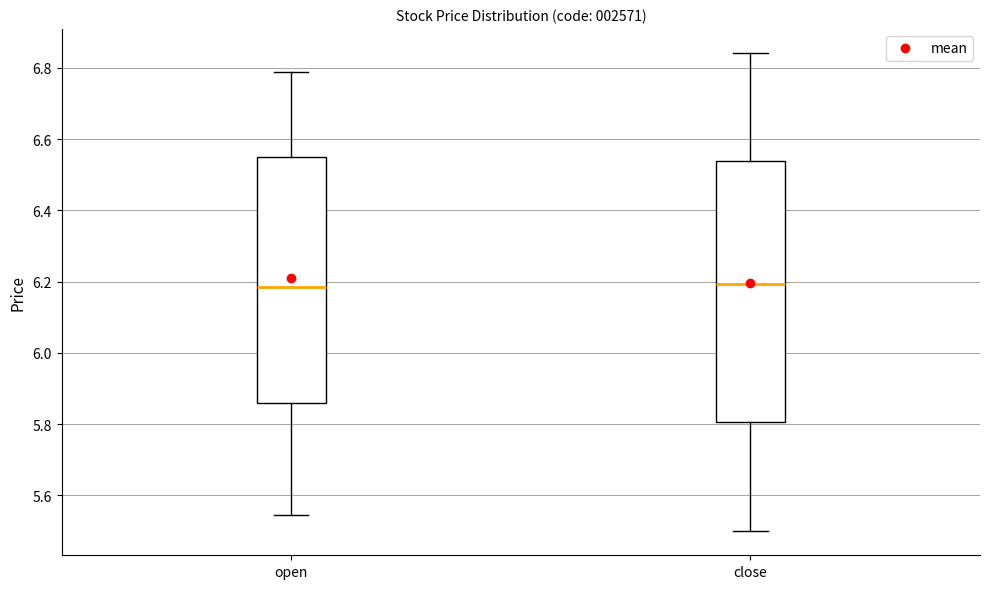

Reading left to right, transcribe this box plot: for each box, give where its median line is, the range the box spans, and where its two whiskers end, as read against the y-axis. The values are not printed on the chart, so give them approximately, as read against the axis.

open: median 6.18, box 5.86 to 6.54, whiskers 5.54 to 6.78
close: median 6.20, box 5.80 to 6.54, whiskers 5.50 to 6.84